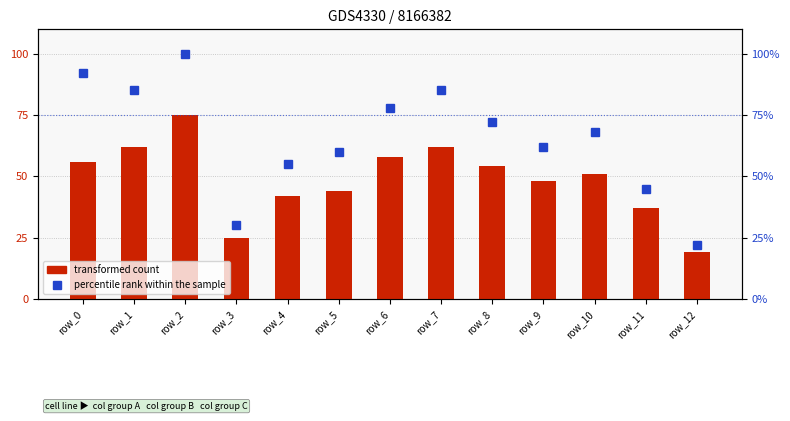

Does the chart contain stacked bars?

No